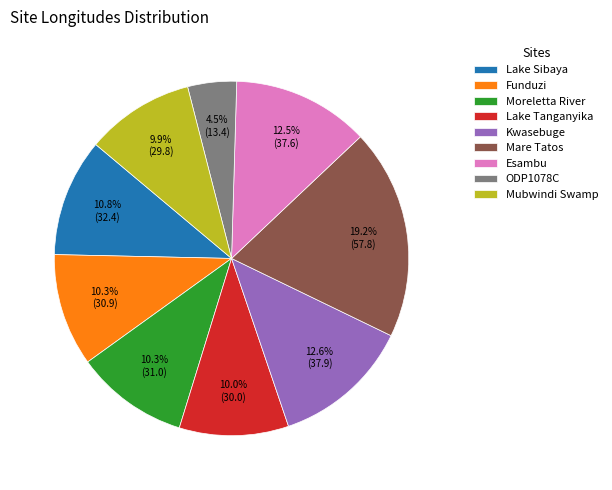

Is it true that Mare Tatos is 19% of the pie?

True